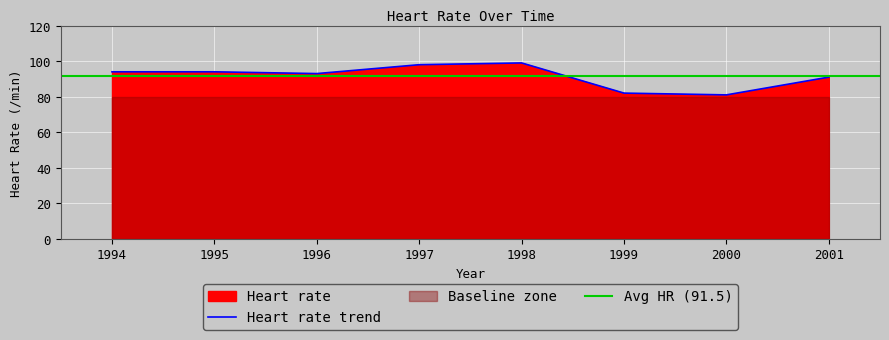

What is the sum of the values at 1995 and 1996?

187